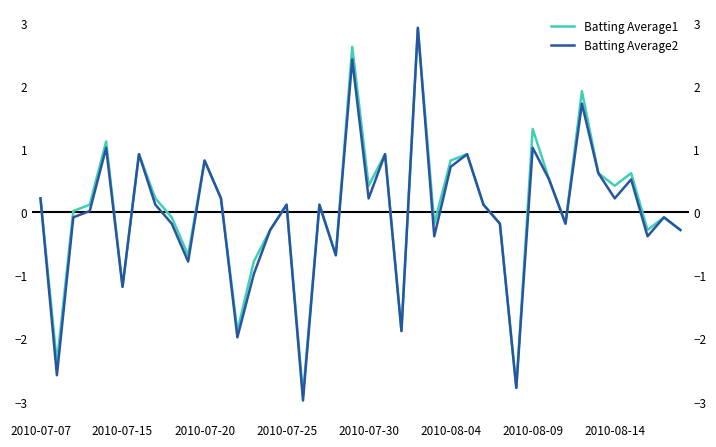

Is this an area chart (filled region under the line)?

No